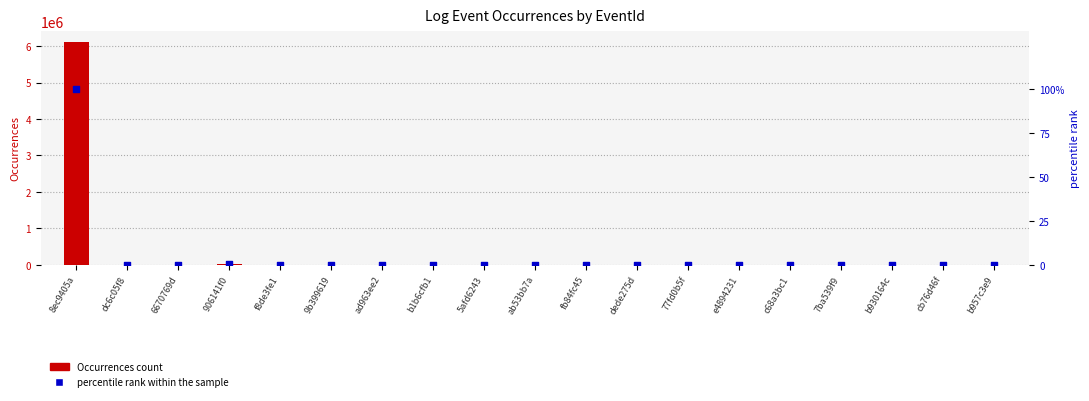

Which series has the widest spread of Y values?

Occurrences